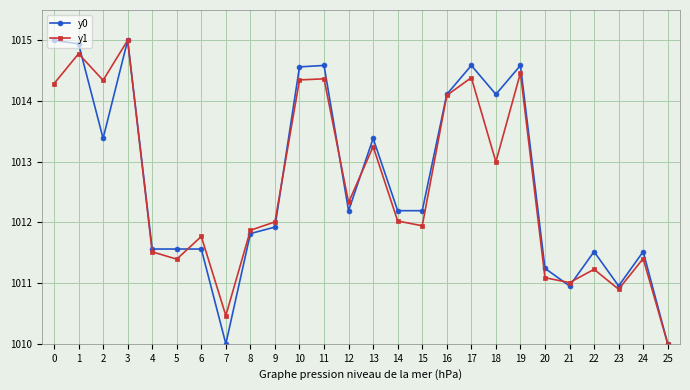

How many data points in y0 are less than 1012?

12